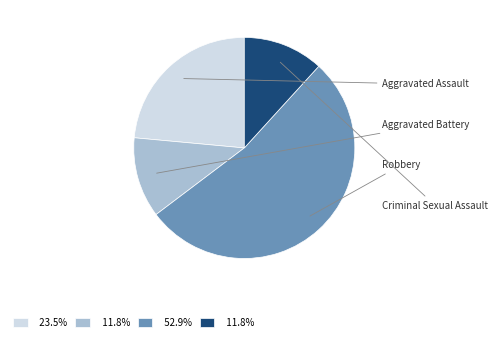

Which slice is the smallest?

Aggravated Battery